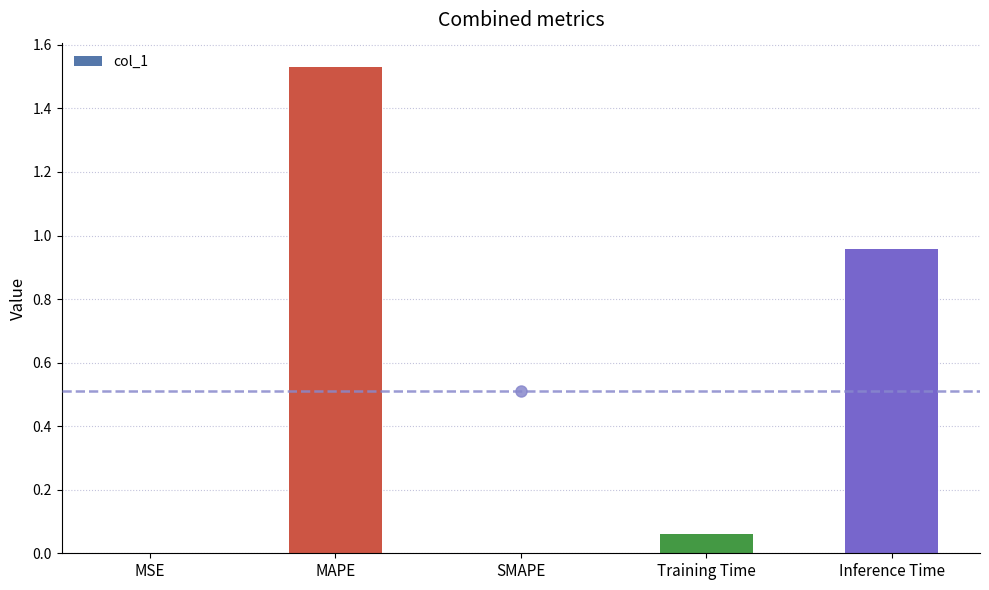

What is the sum of all values?

2.5